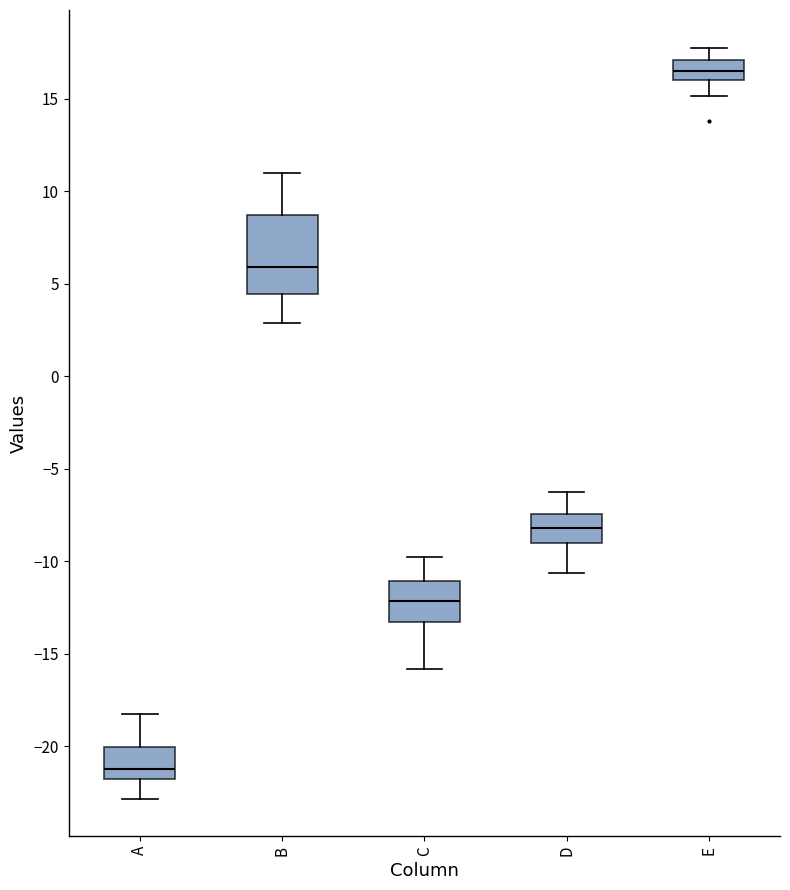

Where does the upper whisker of the box for E end on the y-axis? The values are not printed on the chart, so give them approximately, as read against the axis.

18.0